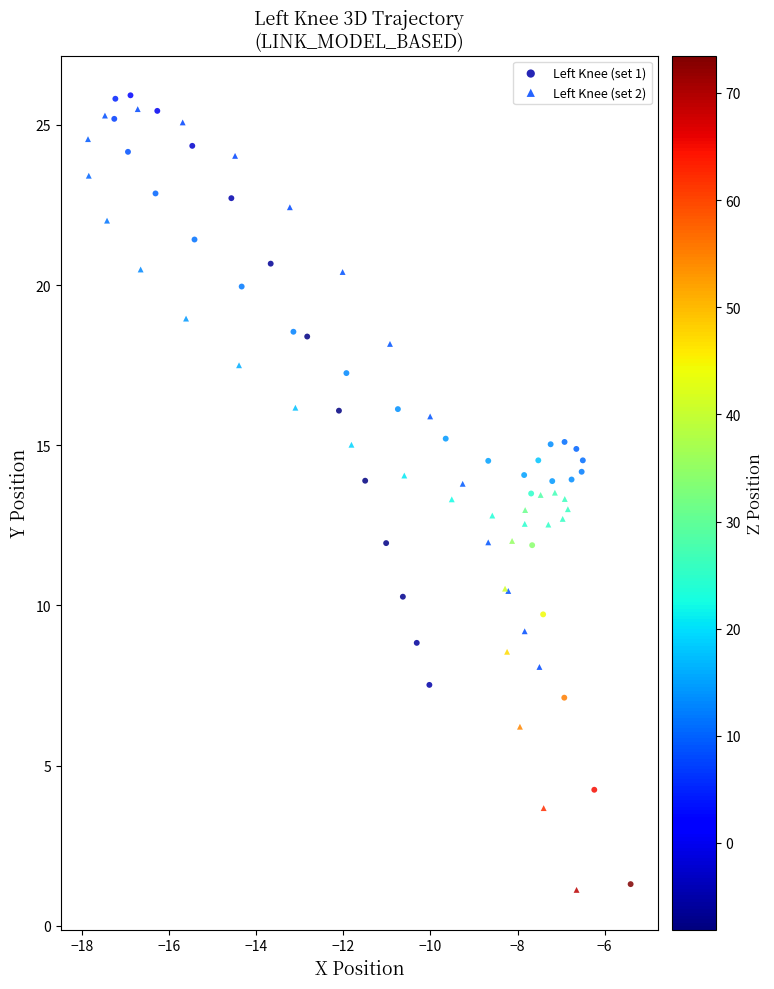

Which series has the widest spread of Y values?

Left Knee (set 1)